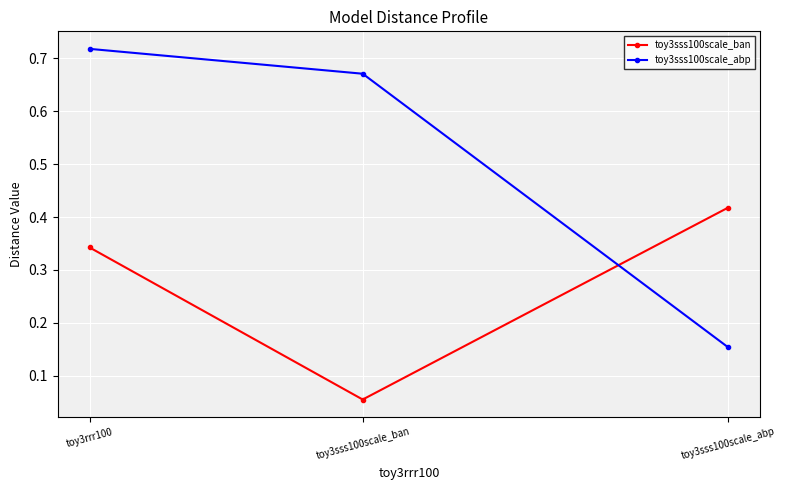

At toy3rrr100, list the series in order from smallest to largest.

toy3sss100scale_ban, toy3sss100scale_abp